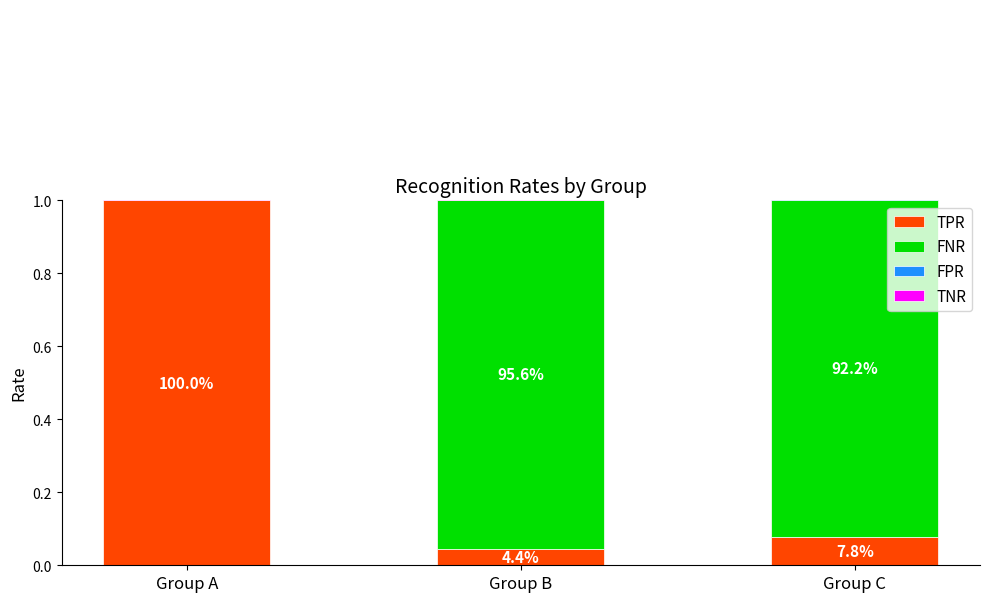

How many values in FNR are above zero?

2